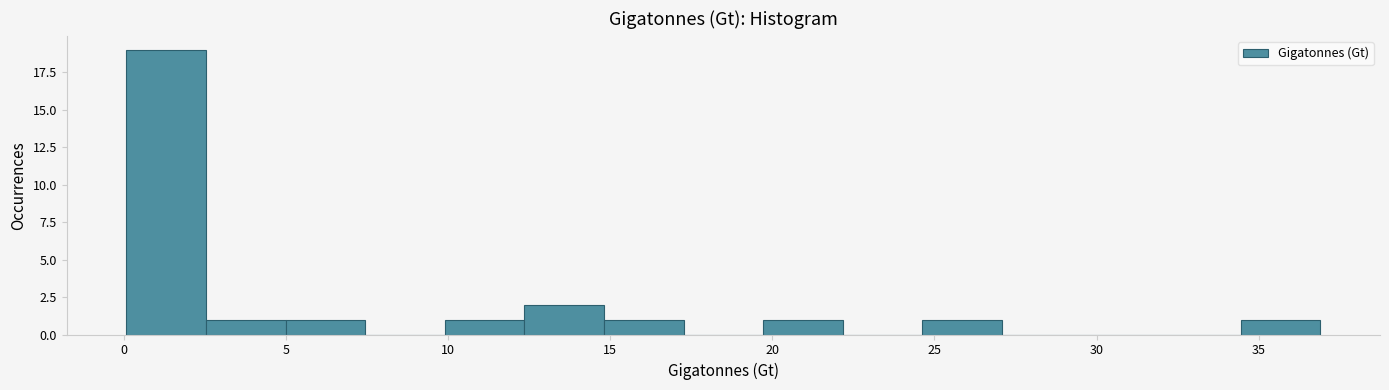

Reading left to right, list every bar in this chart as the range it spans on the x-axis followed by its height. Neither the bar edges nor the heights are printed on the chart, so give them approximately, as read against the axes.

0.0 to 2.5: 19
2.5 to 5.0: 1
5.0 to 7.5: 1
7.5 to 10.0: 0
10.0 to 12.5: 1
12.5 to 15.0: 2
15.0 to 17.5: 1
17.5 to 19.5: 0
19.5 to 22.0: 1
22.0 to 24.5: 0
24.5 to 27.0: 1
27.0 to 29.5: 0
29.5 to 32.0: 0
32.0 to 34.5: 0
34.5 to 37.0: 1